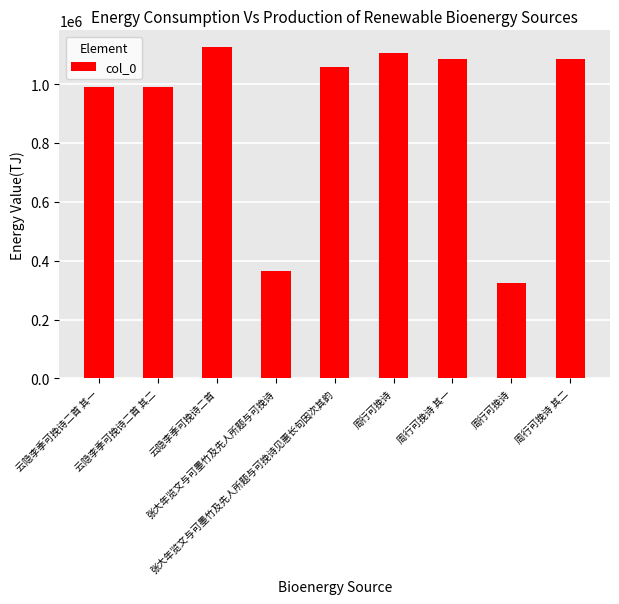

What is the minimum value shown in the chart?

322976